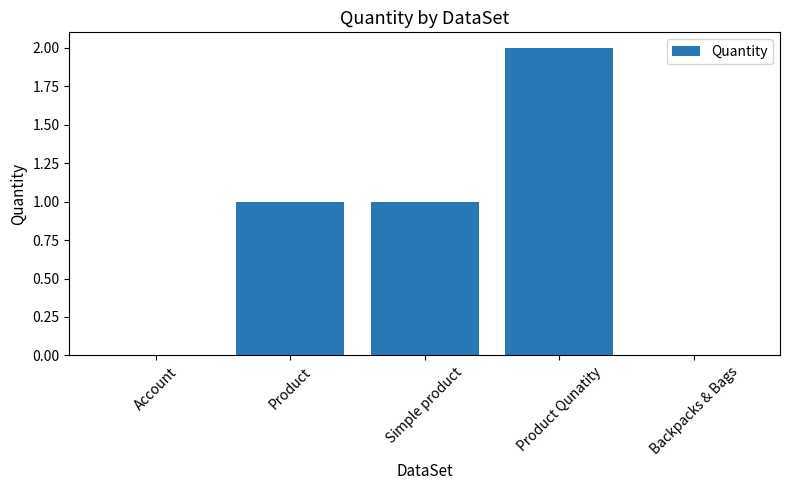

Between Simple product and Product Qunatity, which is larger?

Product Qunatity